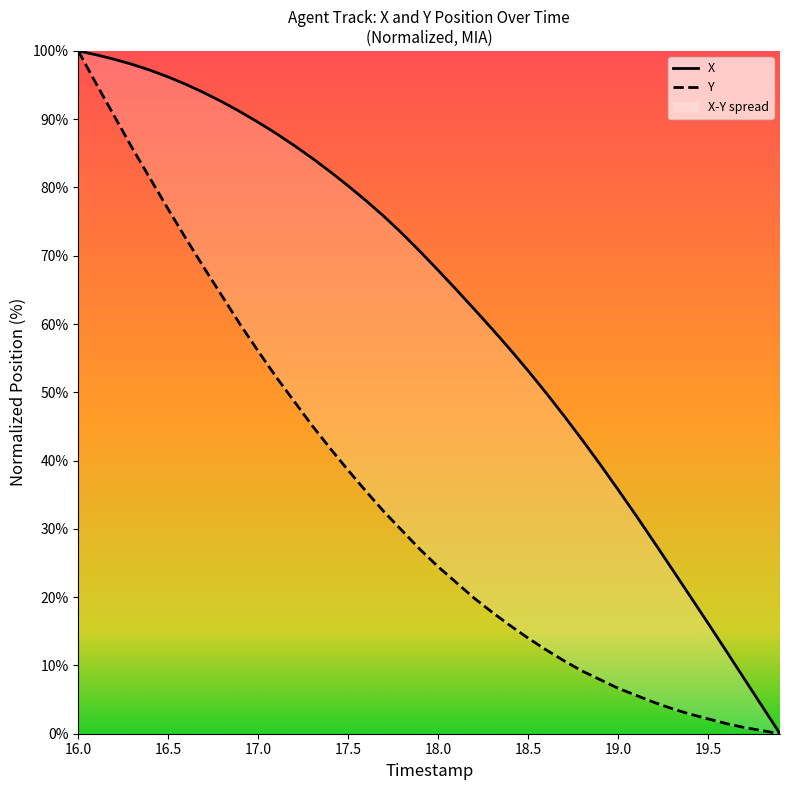

True or false: X and Y intersect in this chart.

False